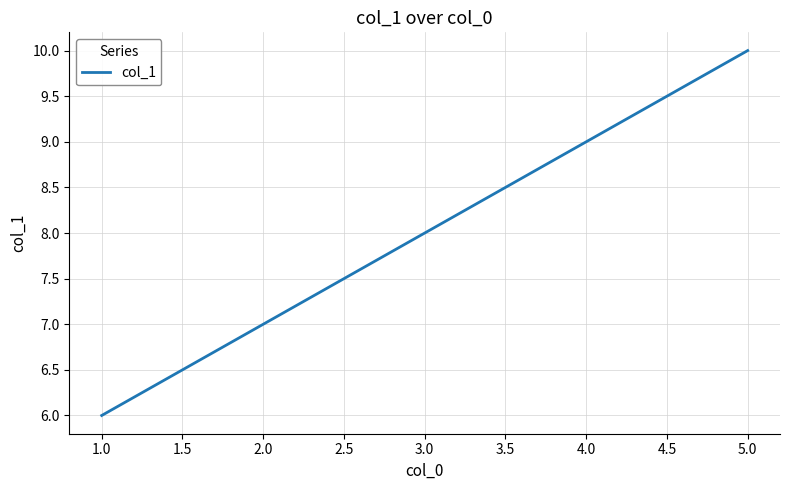

Is this an area chart (filled region under the line)?

No